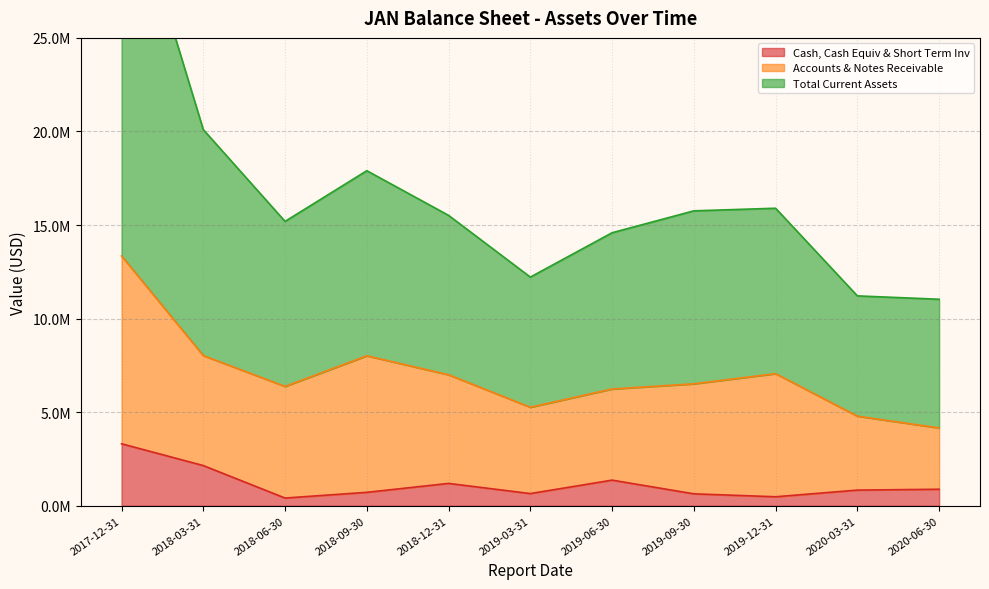

Where is the first local maximum for Total Current Assets?

2018-09-30